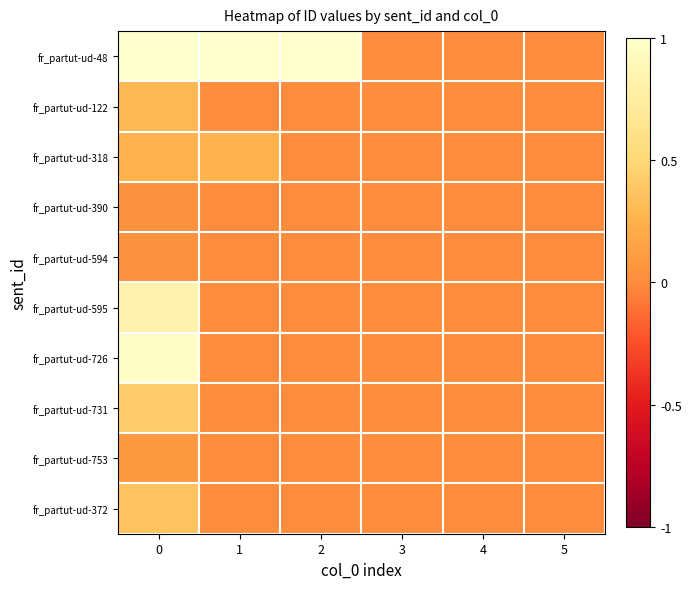

Which series changed the most between 0 and 1?

fr_partut-ud-726